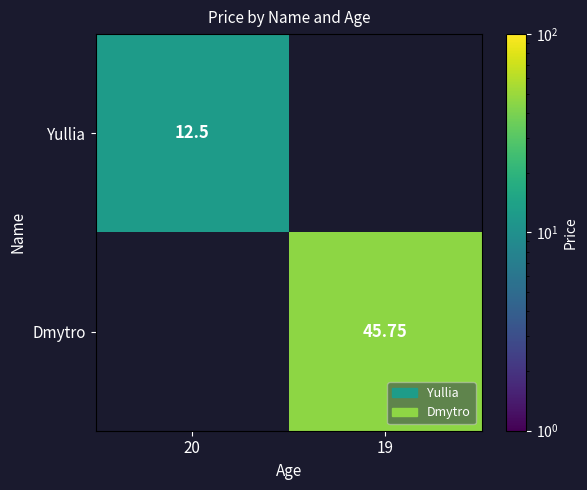

Is the value of Dmytro at 19 greater than the value of Yullia at 20?

Yes